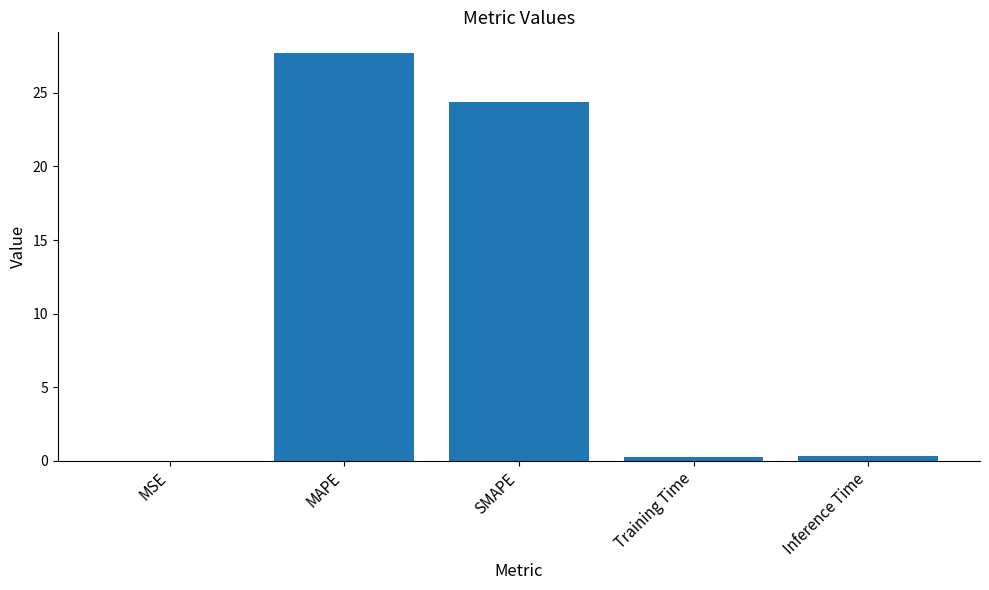

The chart shows a value of 24.4 at SMAPE. True or false?

True